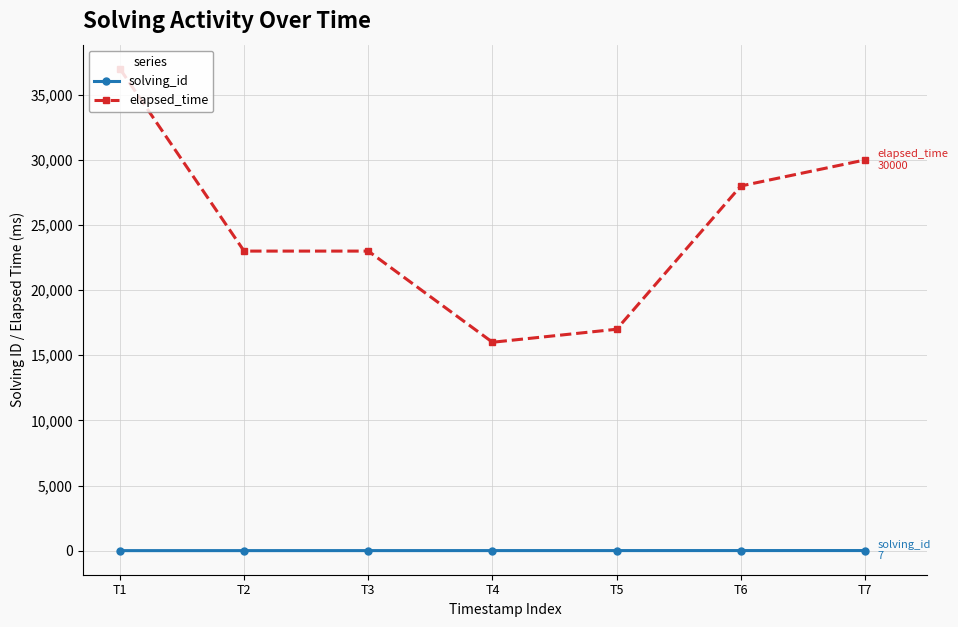

What is the smallest value displayed?

1